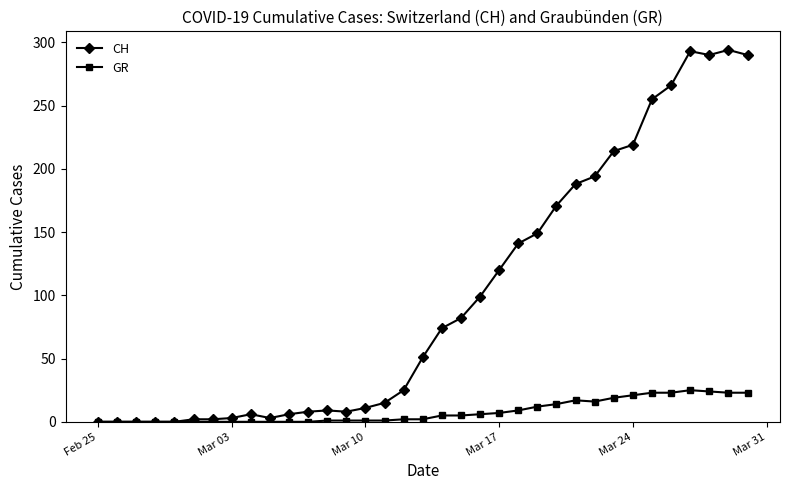

What is the value of the GR point at the 35th from the left?

23